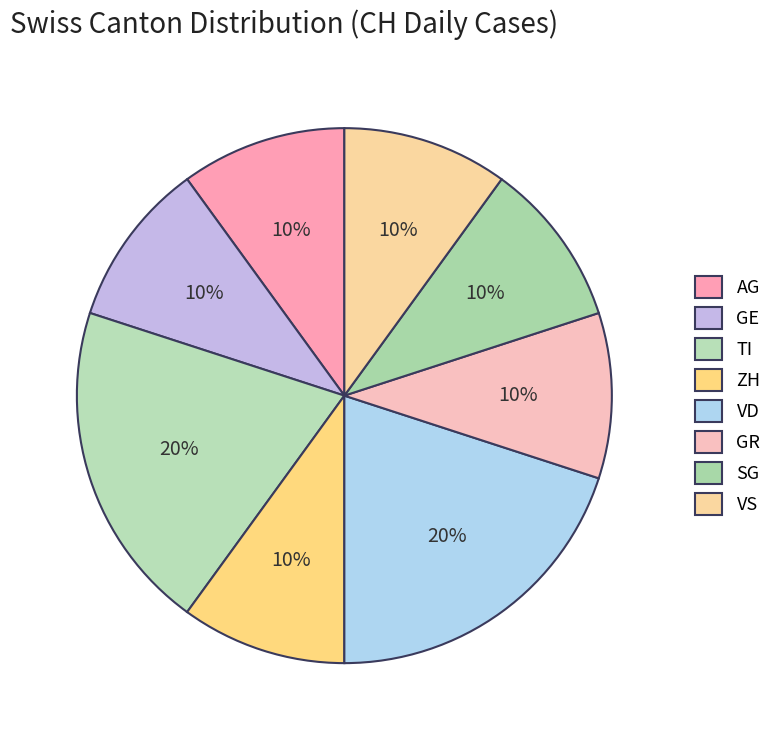

Count the number of slices in the pie.

8